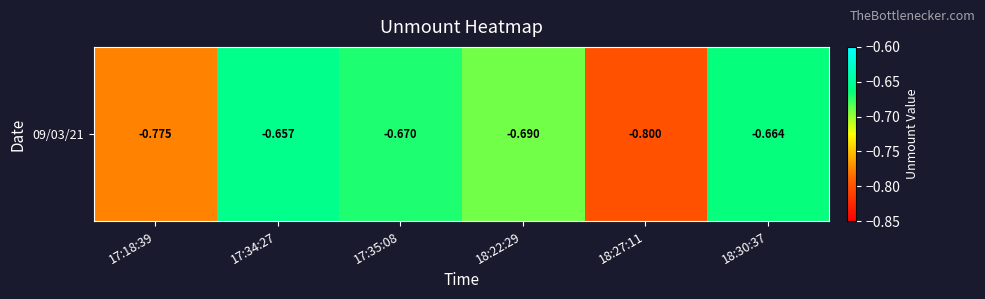

Reading left to right, what are all the values shown in this chart?

17:18:39=-0.8	17:34:27=-0.7	17:35:08=-0.7	18:22:29=-0.7	18:27:11=-0.8	18:30:37=-0.7